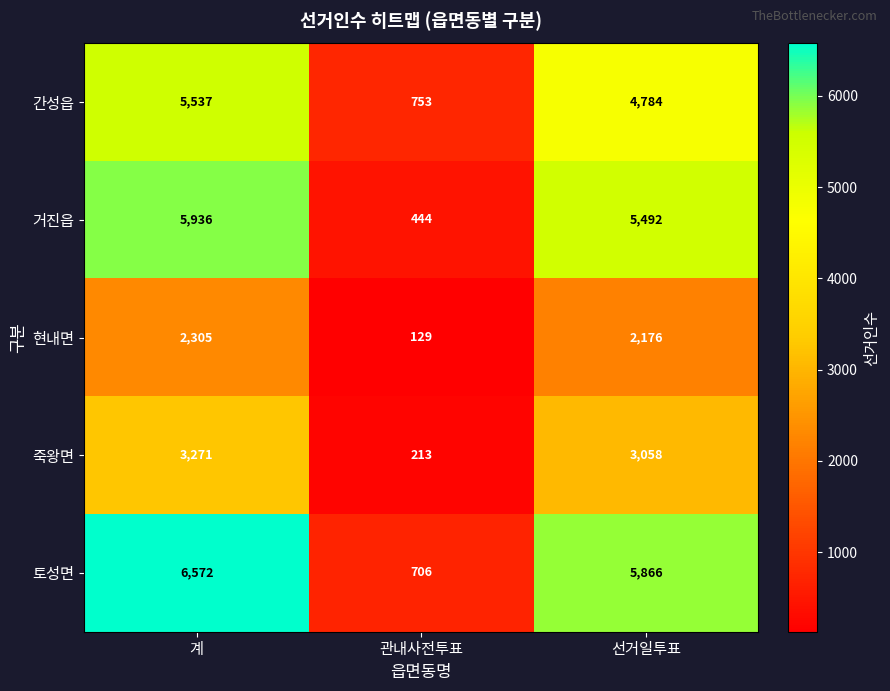

What is the sum of the 거진읍 values at 계 and 관내사전투표?

6380